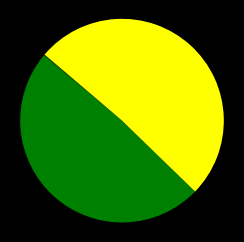

Count the number of slices in the pie.

5